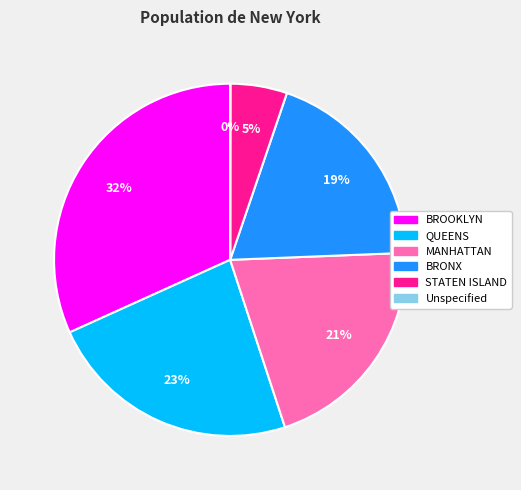

What is the largest slice in the pie chart?

BROOKLYN